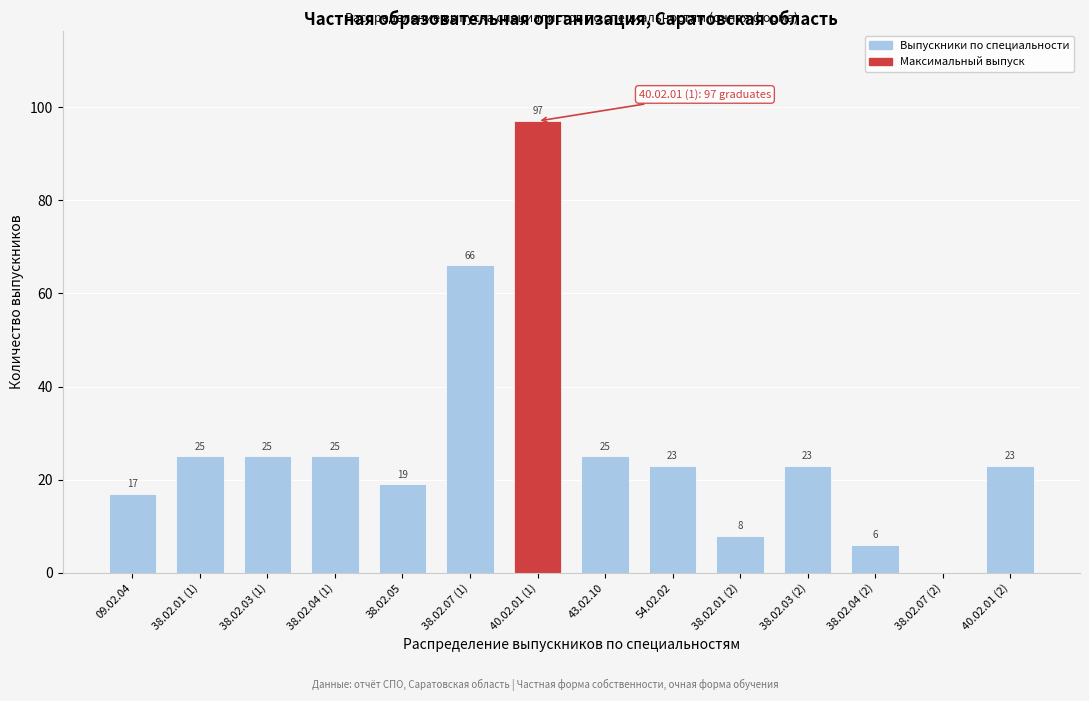

Reading left to right, extract all data points from this chart.

09.02.04=17	38.02.01 (1)=25	38.02.03 (1)=25	38.02.04 (1)=25	38.02.05=19	38.02.07 (1)=66	40.02.01 (1)=97	43.02.10=25	54.02.02=23	38.02.01 (2)=8	38.02.03 (2)=23	38.02.04 (2)=6	38.02.07 (2)=0	40.02.01 (2)=23